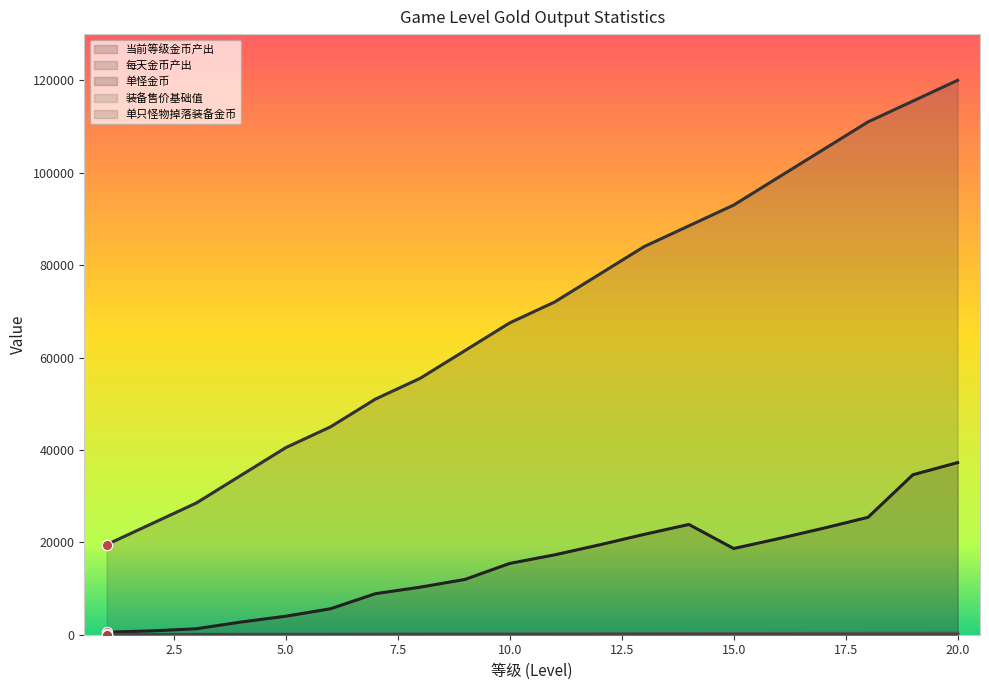

Is the value of 装备售价基础值 at 5 greater than the value of 每天金币产出 at 7?

No